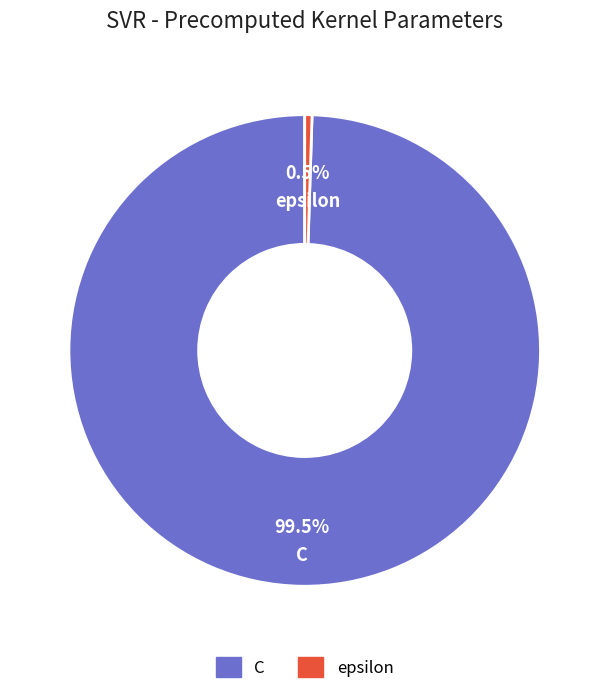

Which category has the biggest portion of the pie?

C